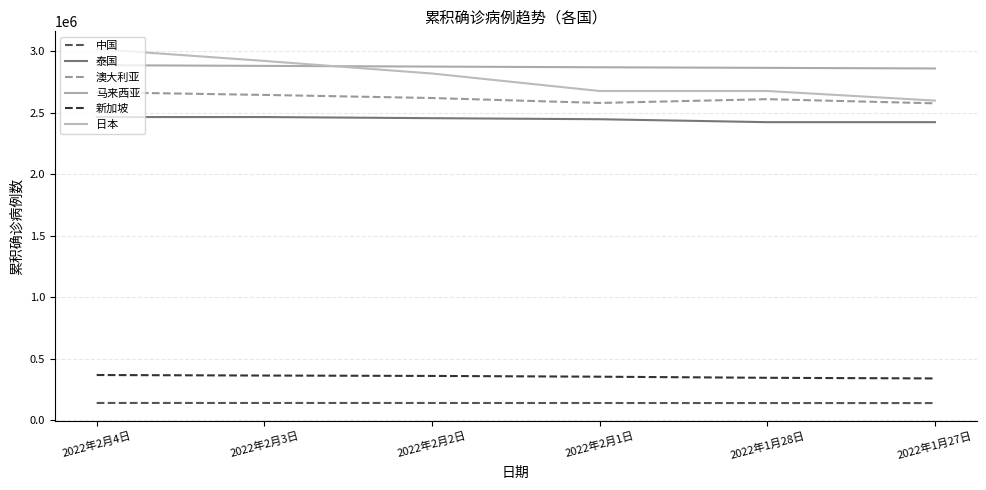

Between 2022年2月2日 and 2022年1月27日, which series saw the biggest shift?

日本